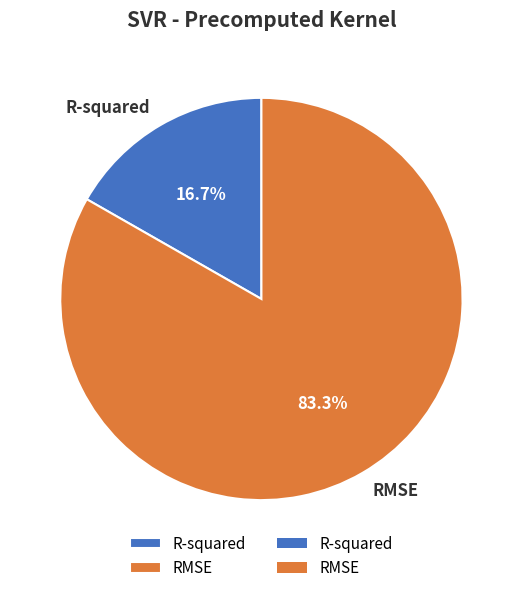

Is the sum of RMSE and R-squared greater than half?

Yes